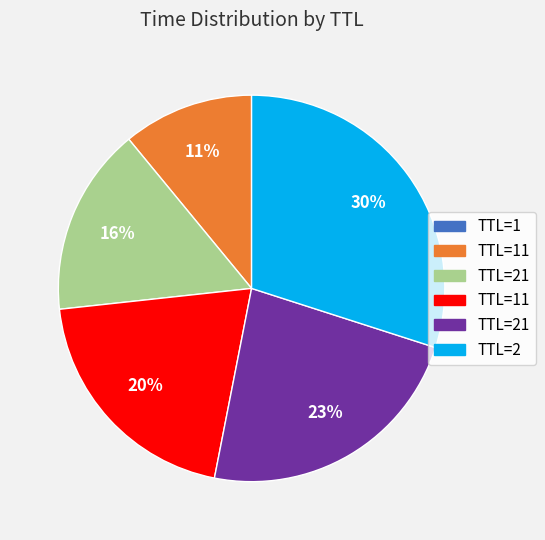

Is there a majority slice in this chart?

No